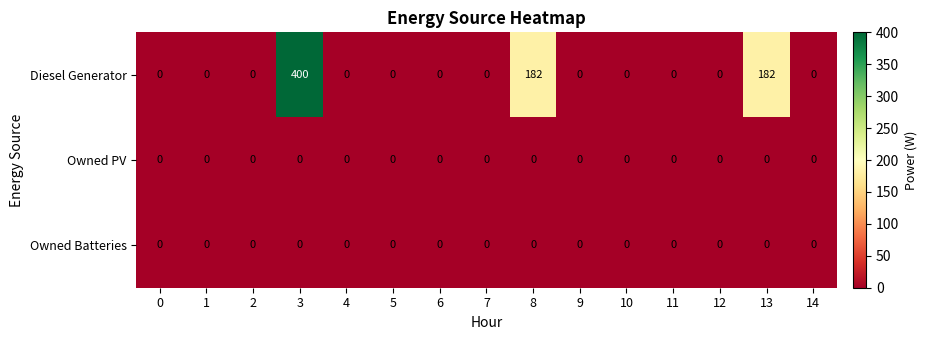

What is the difference between the maximum and second lowest values in the Diesel Generator series?

400